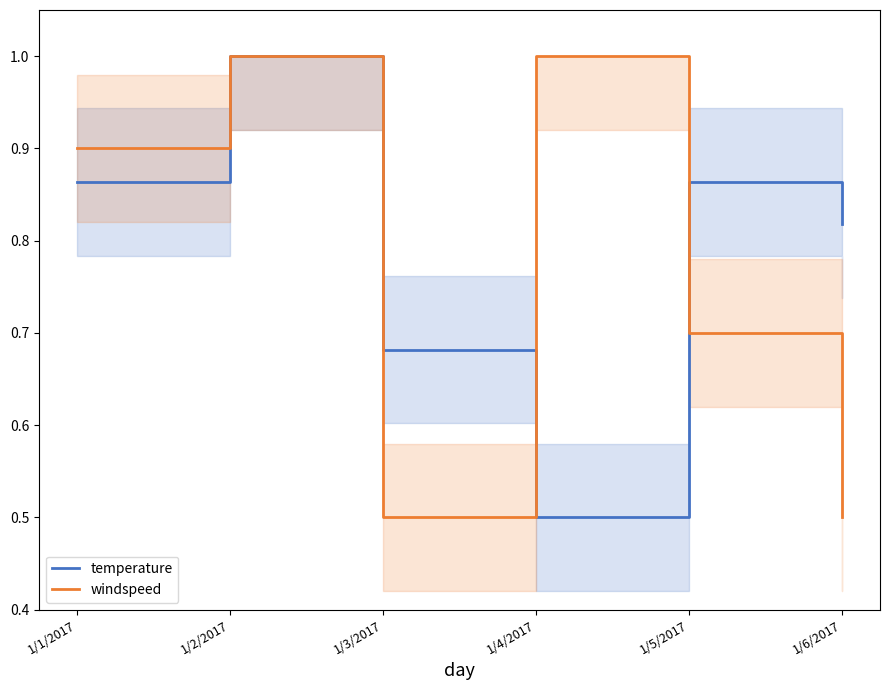

In temperature, how many points are higher than both neighbors (excluding endpoints)?

2